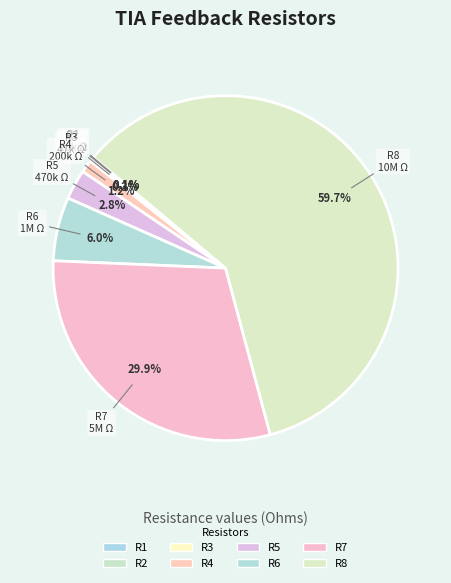

To the nearest percent, what is the combined percentage of R8 and R3?

60%